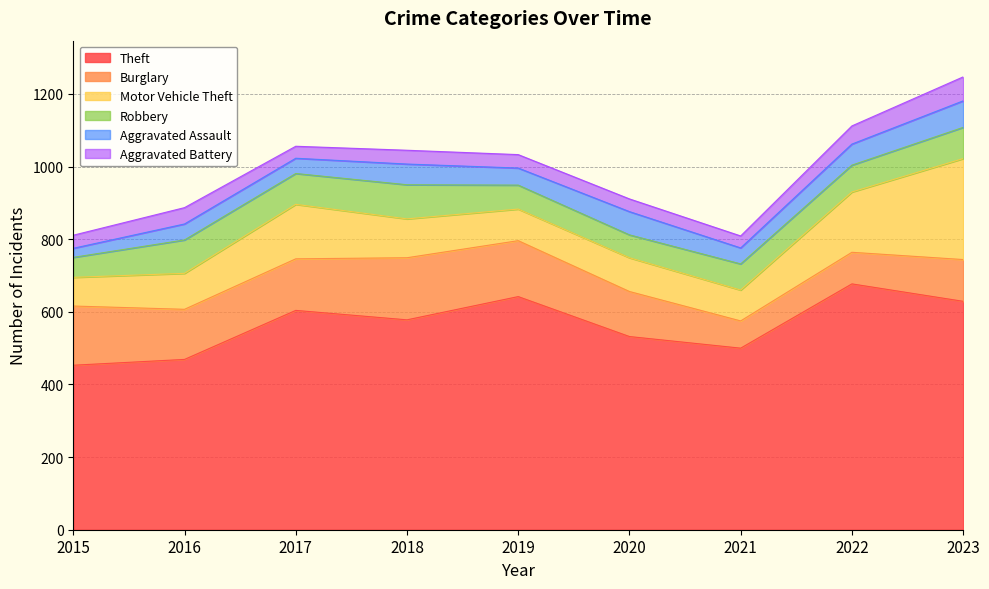

At which category does Burglary reach its first local valley?

2016